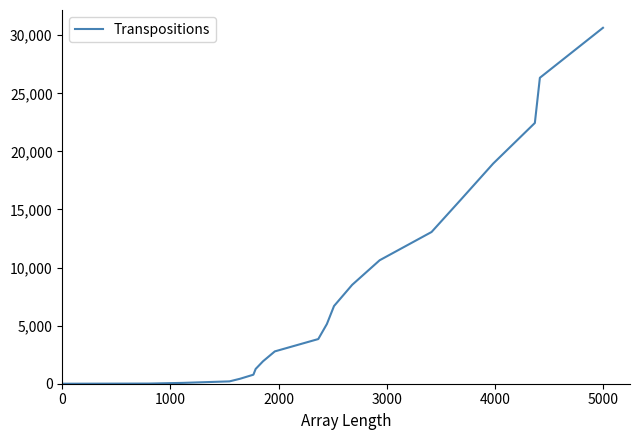

What is the greatest value displayed?

30638.5